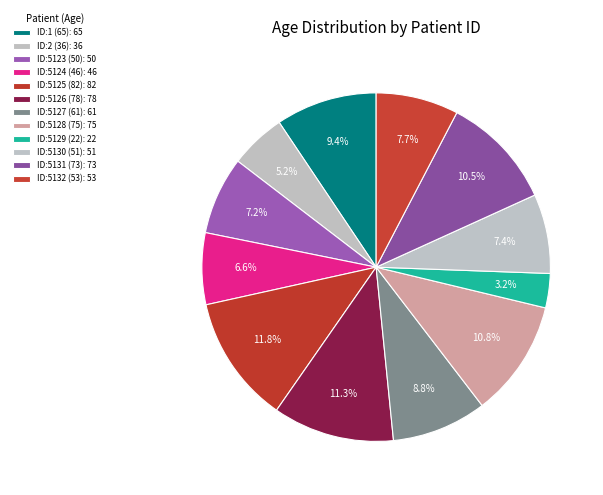

How many segments does this pie chart have?

12